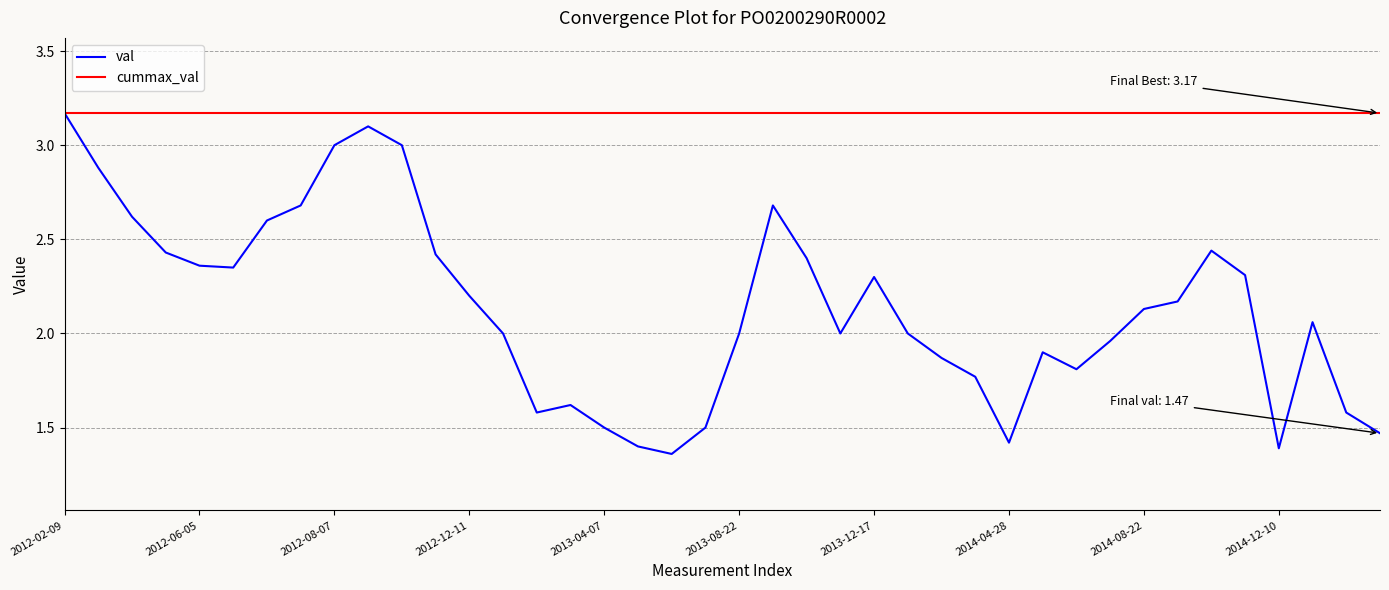

At how many categories does at least one series exceed 3?

40